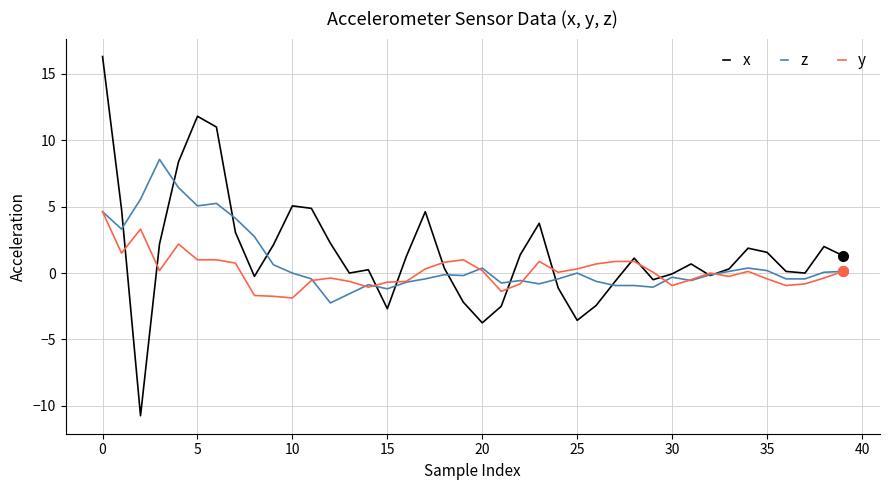

Which series has the largest range (max minus min)?

x